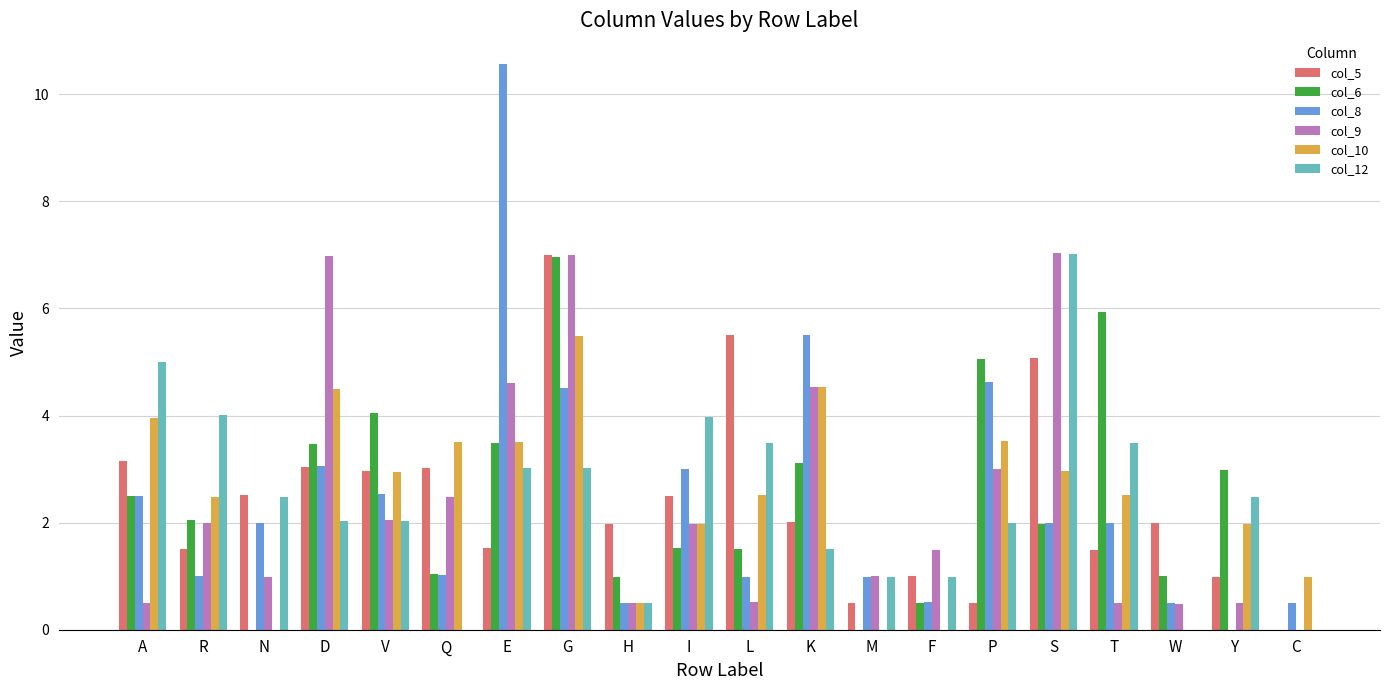

Reading right to left, extract all data points from this chart.

col_5: 0.0	1.0	2.0	1.5	5.1	0.5	1.0	0.5	2.0	5.5	2.5	2.0	7.0	1.5	3.0	3.0	3.0	2.5	1.5	3.1
col_6: 0.0	3.0	1.0	5.9	2.0	5.1	0.5	0.0	3.1	1.5	1.5	1.0	7.0	3.5	1.0	4.0	3.5	0.0	2.1	2.5
col_8: 0.5	0.0	0.5	2.0	2.0	4.6	0.5	1.0	5.5	1.0	3.0	0.5	4.5	10.6	1.0	2.5	3.1	2.0	1.0	2.5
col_9: 0.0	0.5	0.5	0.5	7.0	3.0	1.5	1.0	4.5	0.5	2.0	0.5	7.0	4.6	2.5	2.0	7.0	1.0	2.0	0.5
col_10: 1.0	2.0	0.0	2.5	3.0	3.5	0.0	0.0	4.5	2.5	2.0	0.5	5.5	3.5	3.5	3.0	4.5	0.0	2.5	4.0
col_12: 0.0	2.5	0.0	3.5	7.0	2.0	1.0	1.0	1.5	3.5	4.0	0.5	3.0	3.0	0.0	2.0	2.0	2.5	4.0	5.0